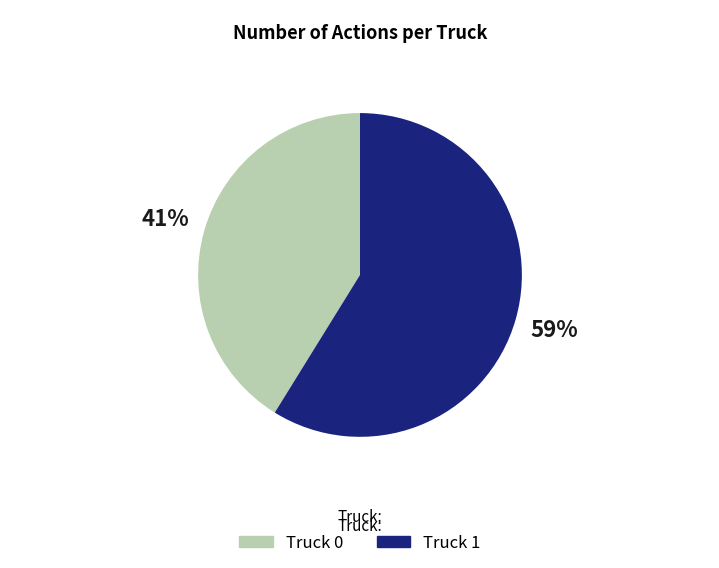

What is the smallest slice in the pie chart?

Truck 0